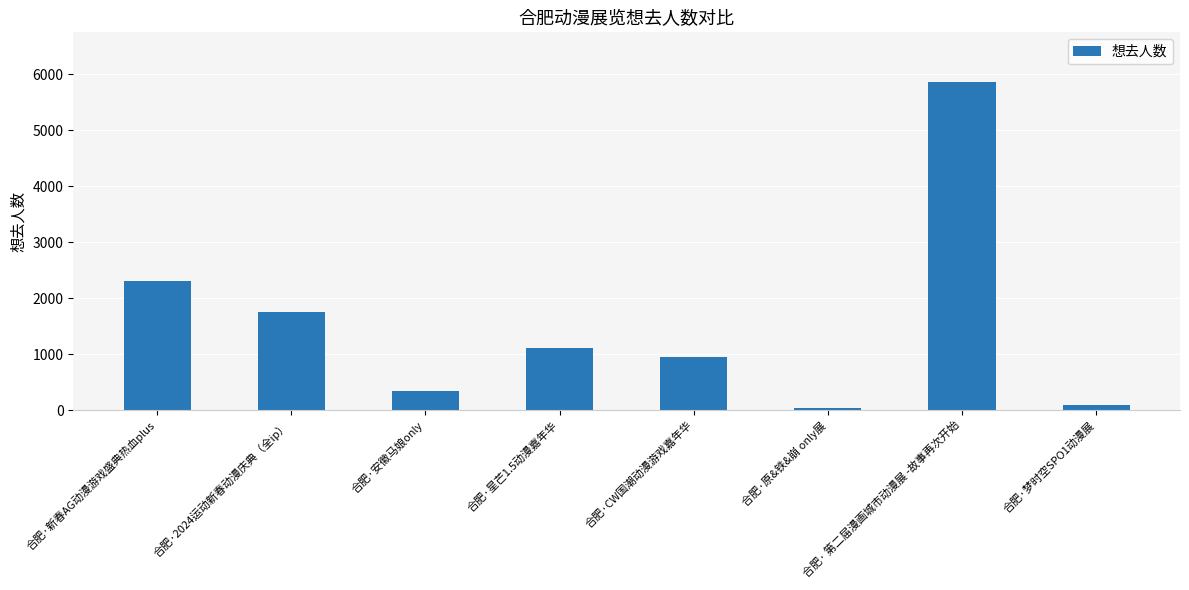

At which label is the value closest to 2956?

合肥·新春AG动漫游戏盛典热血plus